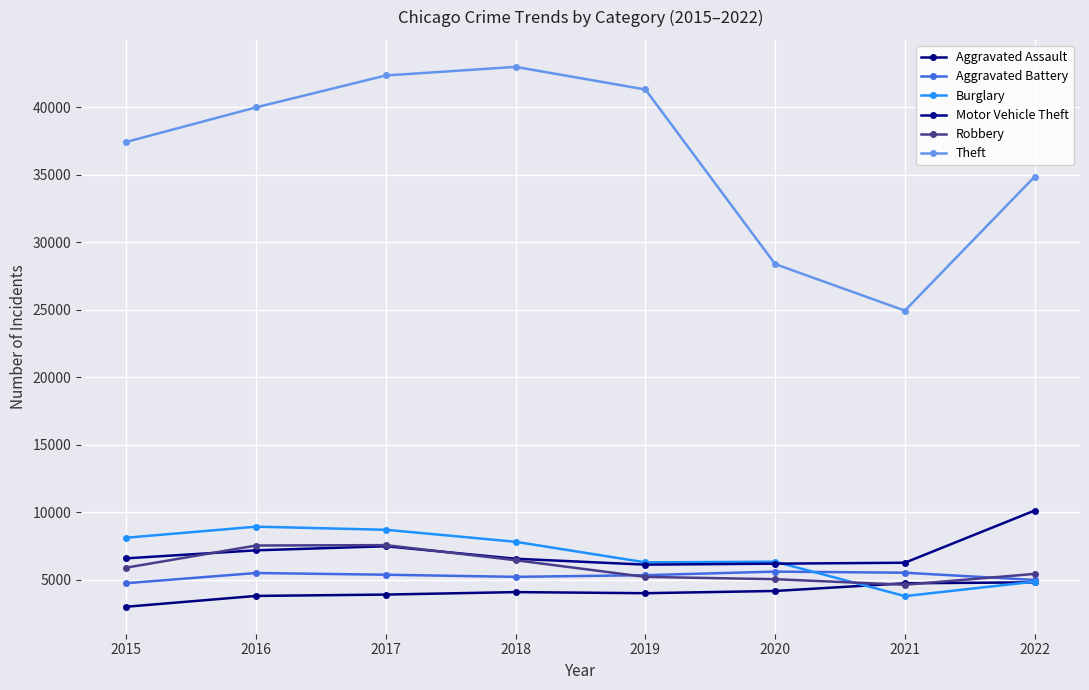

Is this an area chart (filled region under the line)?

No